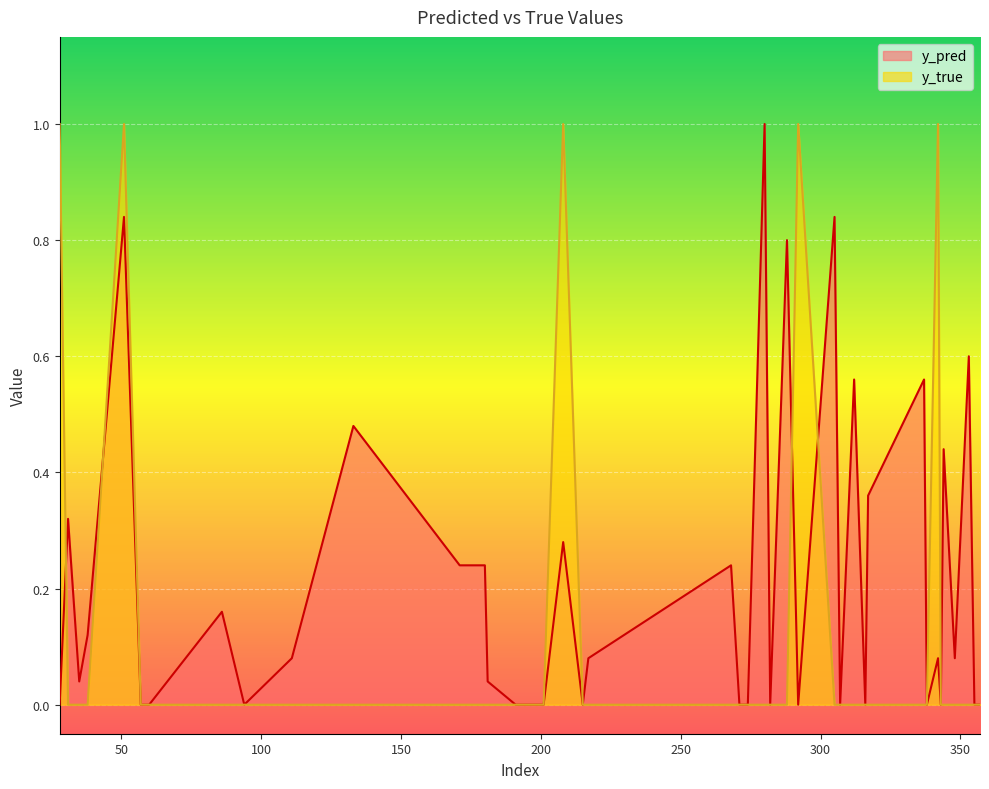

Which series has the largest range (max minus min)?

y_pred